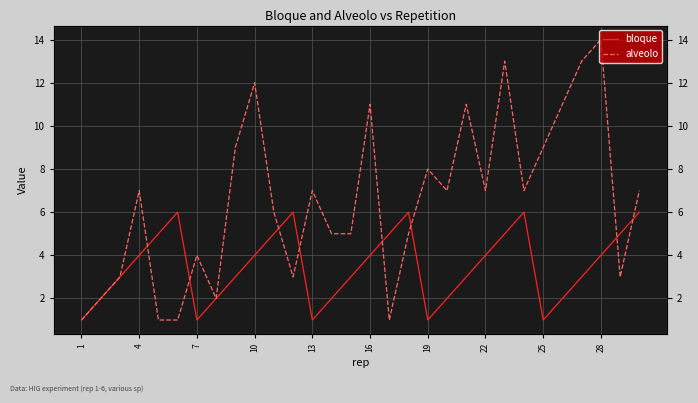

What is the maximum value for bloque?

6